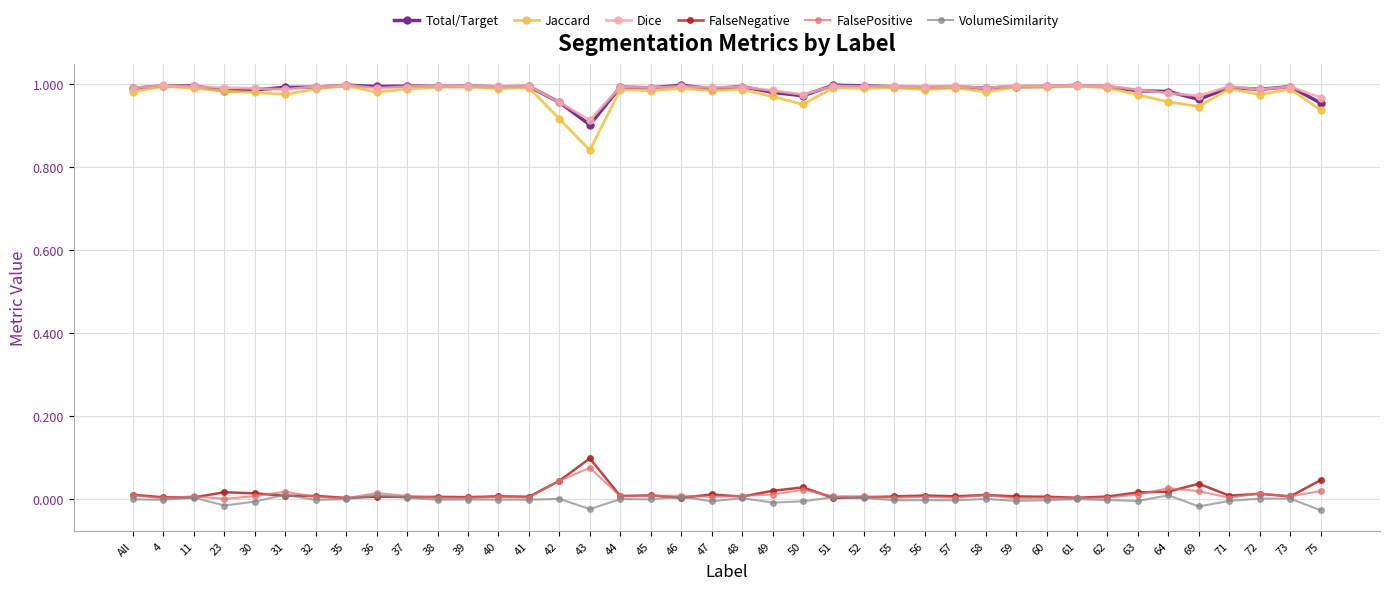

What are all the series names shown in the legend?

Total/Target, Jaccard, Dice, FalseNegative, FalsePositive, VolumeSimilarity